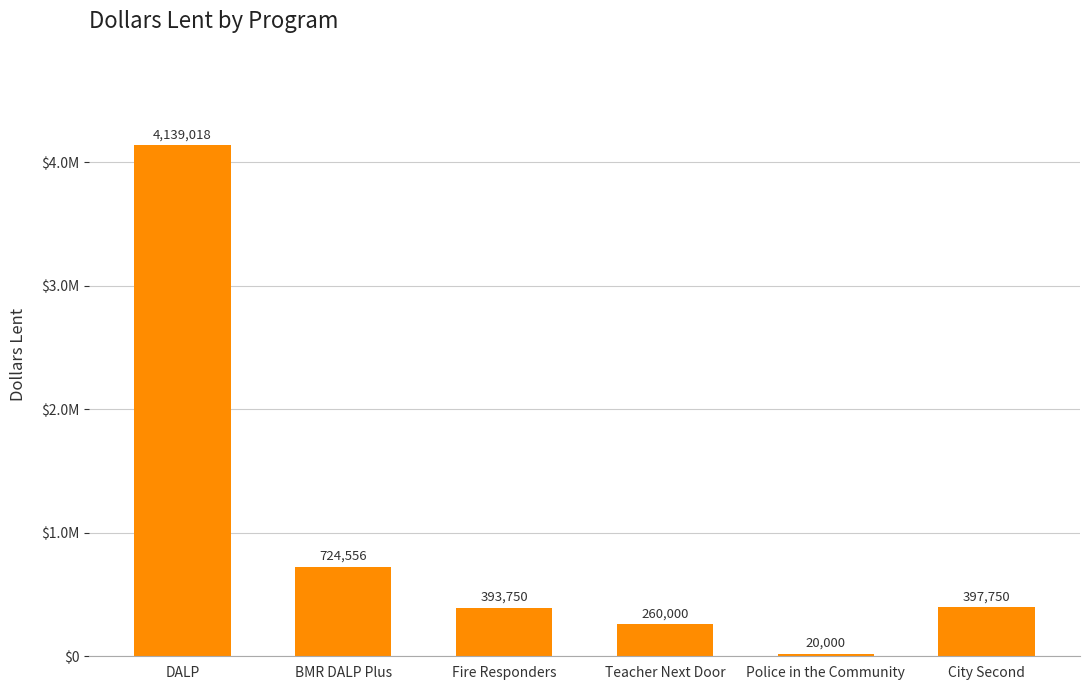

List the labels in order of value, smallest first.

Police in the Community, Teacher Next Door, Fire Responders, City Second, BMR DALP Plus, DALP